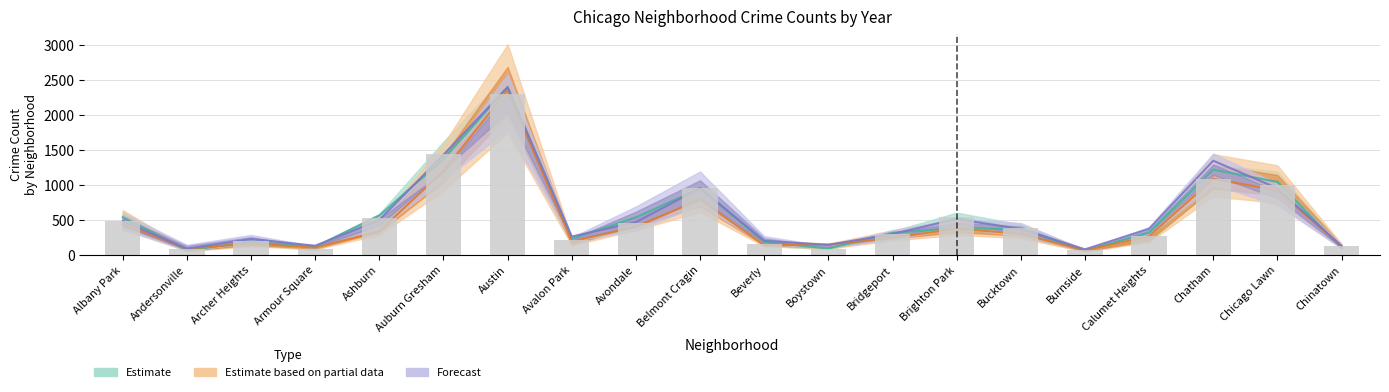

What position from the left is Albany Park?

1